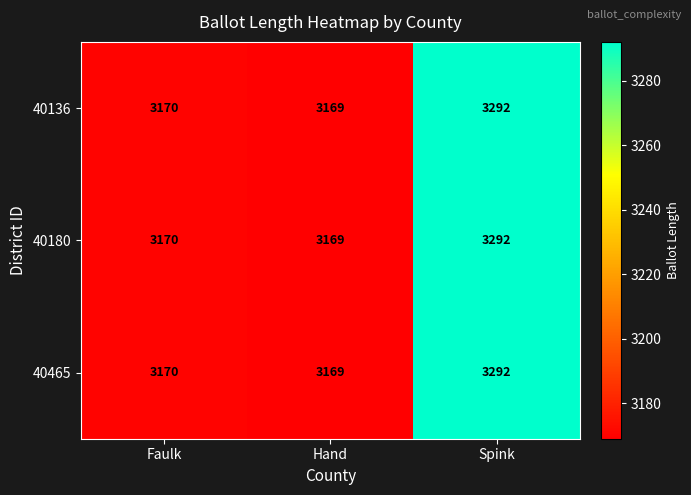

Is it true that 40136 equals 3292 at Spink?

True